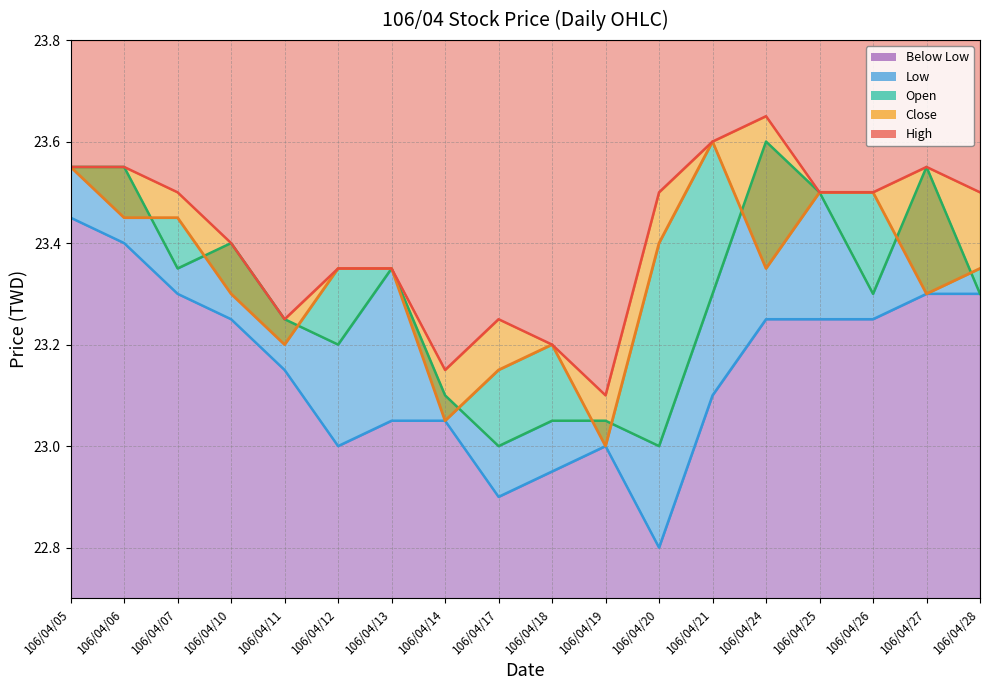

True or false: High line and Close line cross at least once.

False